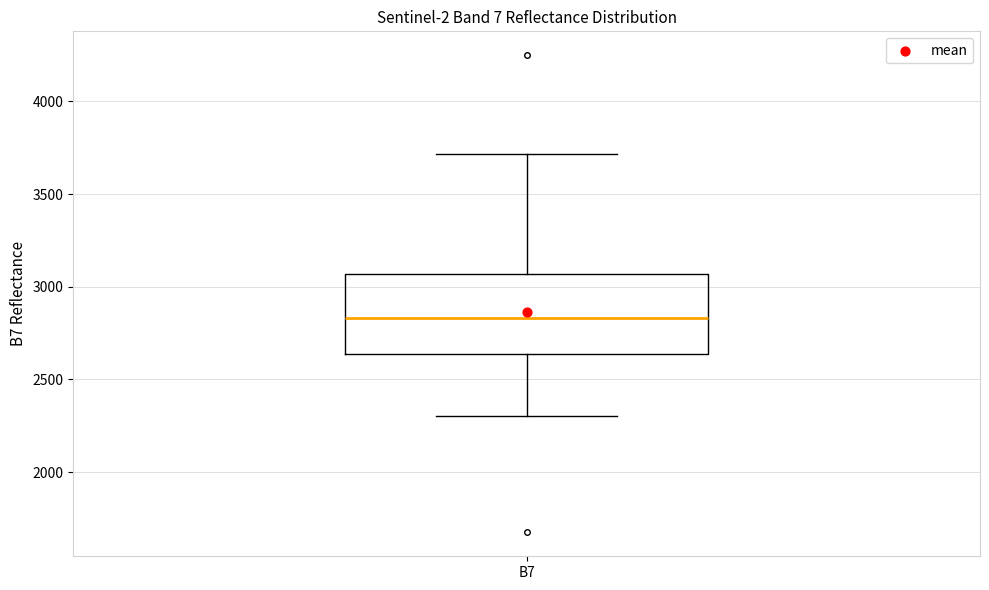

Transcribe this box plot: give where the median line is, the range the box spans, and where the two whiskers end, as read against the y-axis. The values are not printed on the chart, so give them approximately, as read against the axis.

median 2850, box 2650 to 3050, whiskers 2300 to 3700